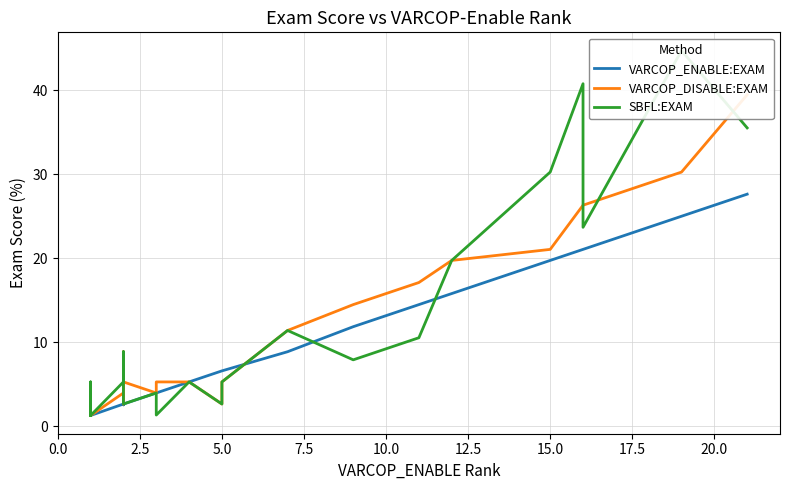

The VARCOP_DISABLE:EXAM series shows 30.7 at 17. True or false?

False